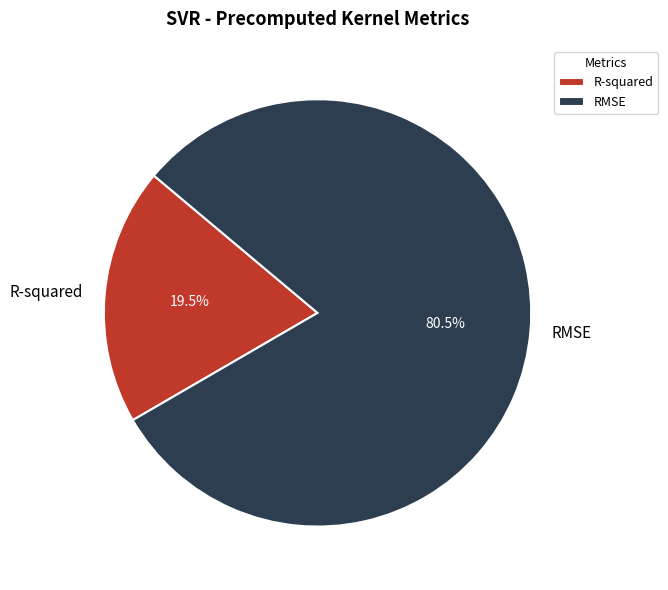

Does RMSE account for over 50% of the chart?

Yes